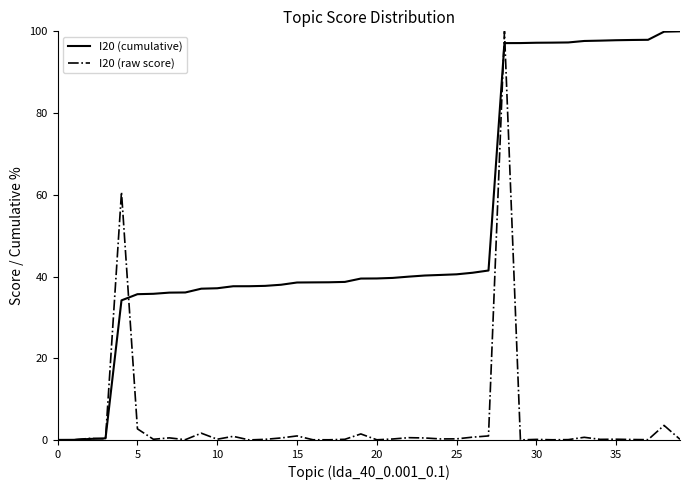

List the series in order of their overall mean, highest first.

I20 (cumulative), I20 (raw score)